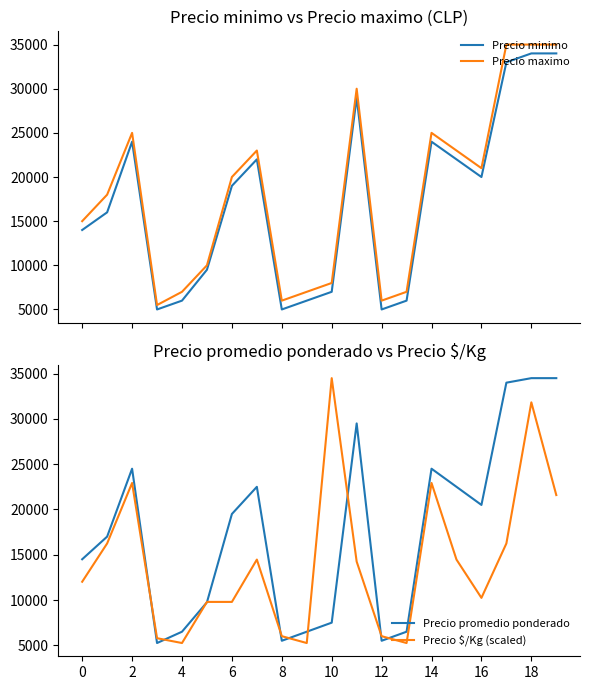

What is the total value across all series at 13?

24750.0